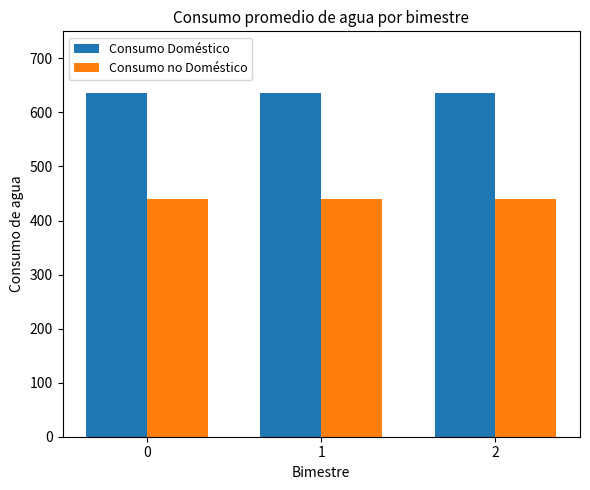

How many bars are there in each group?

2